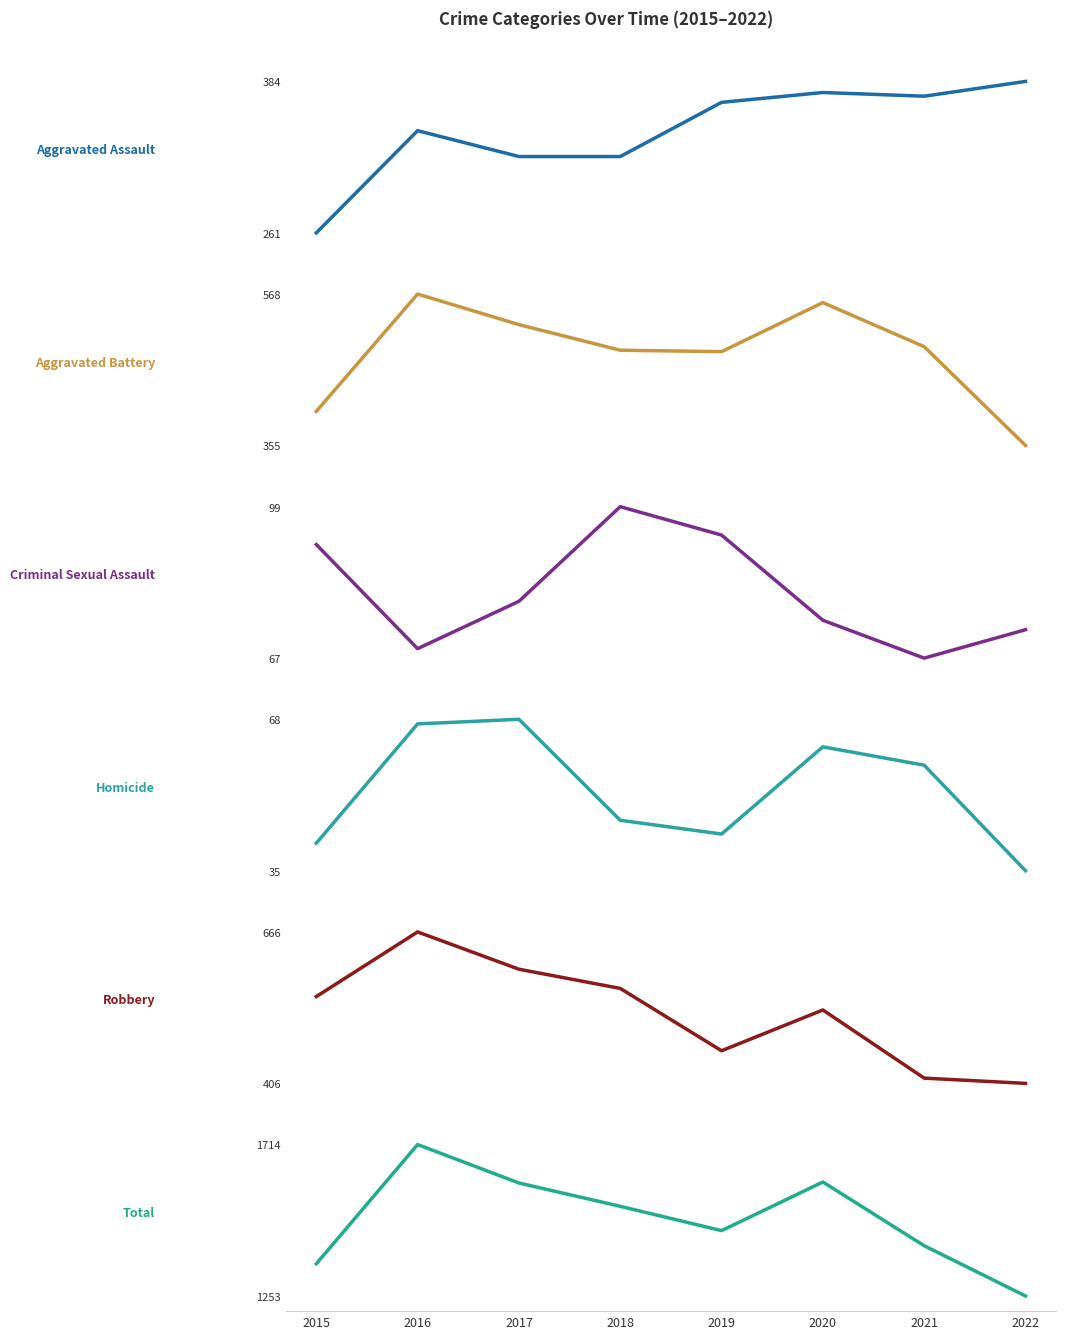

How many distinct data groups are displayed?

6